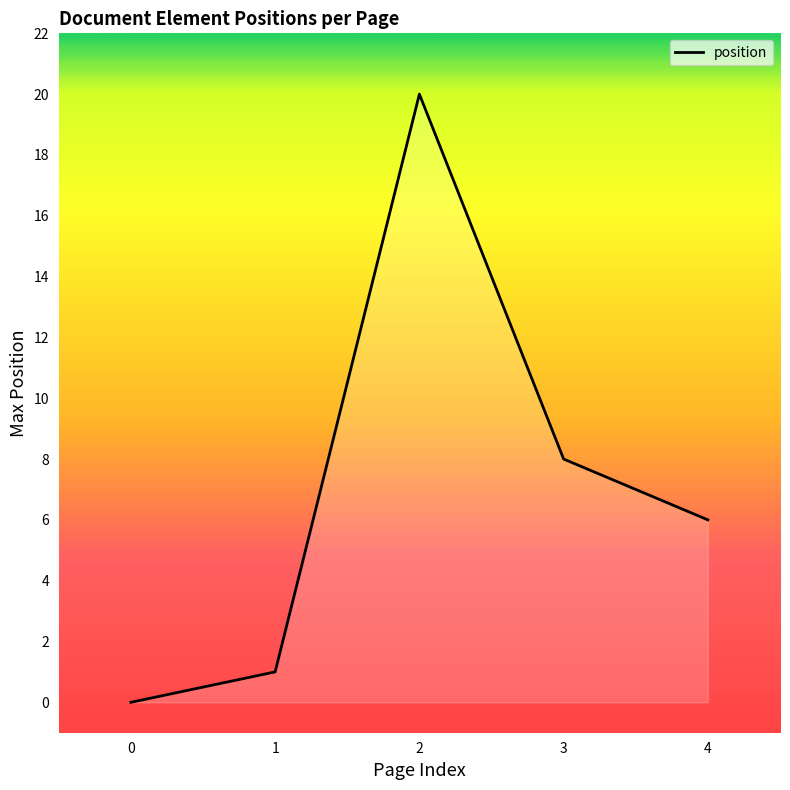

What is the difference between the maximum and second lowest values?

19